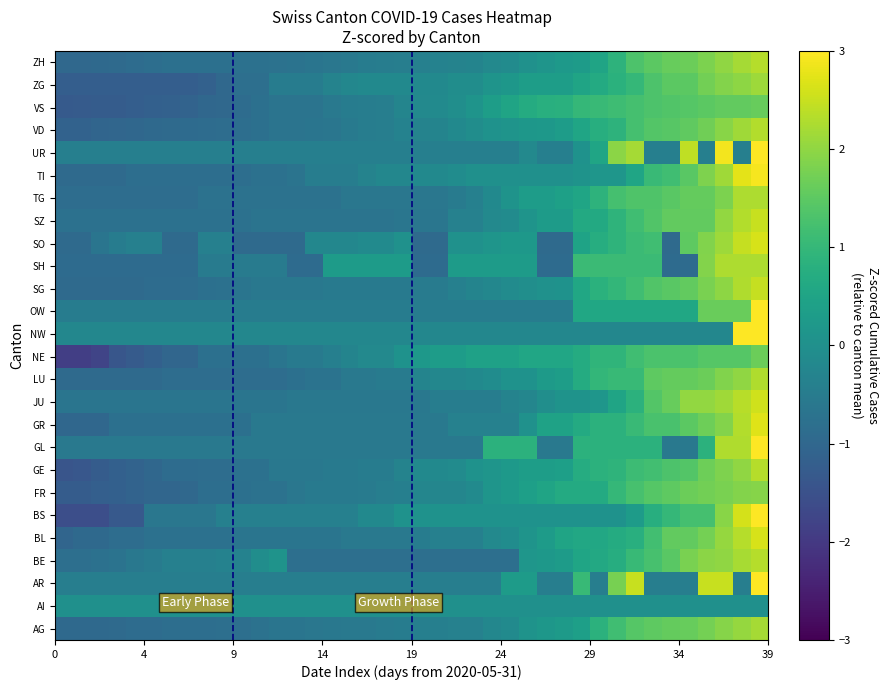

At how many categories does at least one series exceed 4?

2